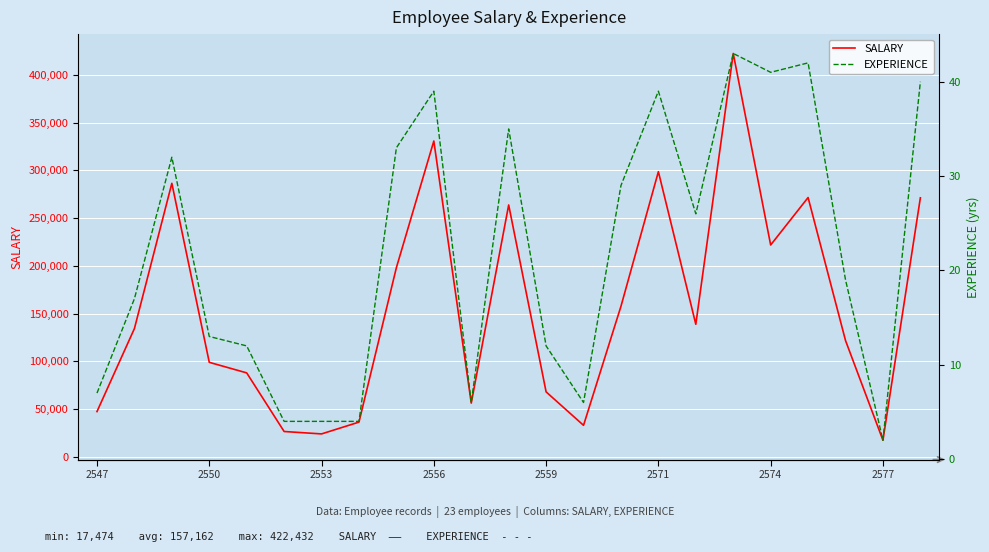

The value of SALARY at 2574 is 221892. True or false?

True